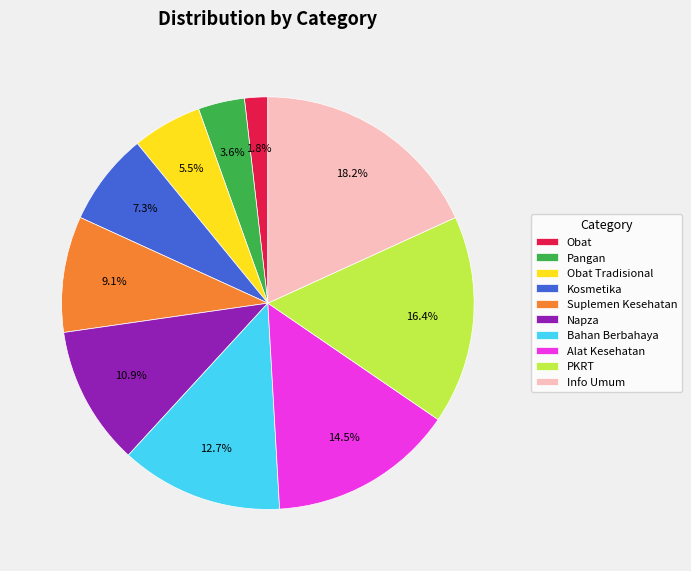

Rank the categories by value from lowest to highest.

Obat, Pangan, Obat Tradisional, Kosmetika, Suplemen Kesehatan, Napza, Bahan Berbahaya, Alat Kesehatan, PKRT, Info Umum